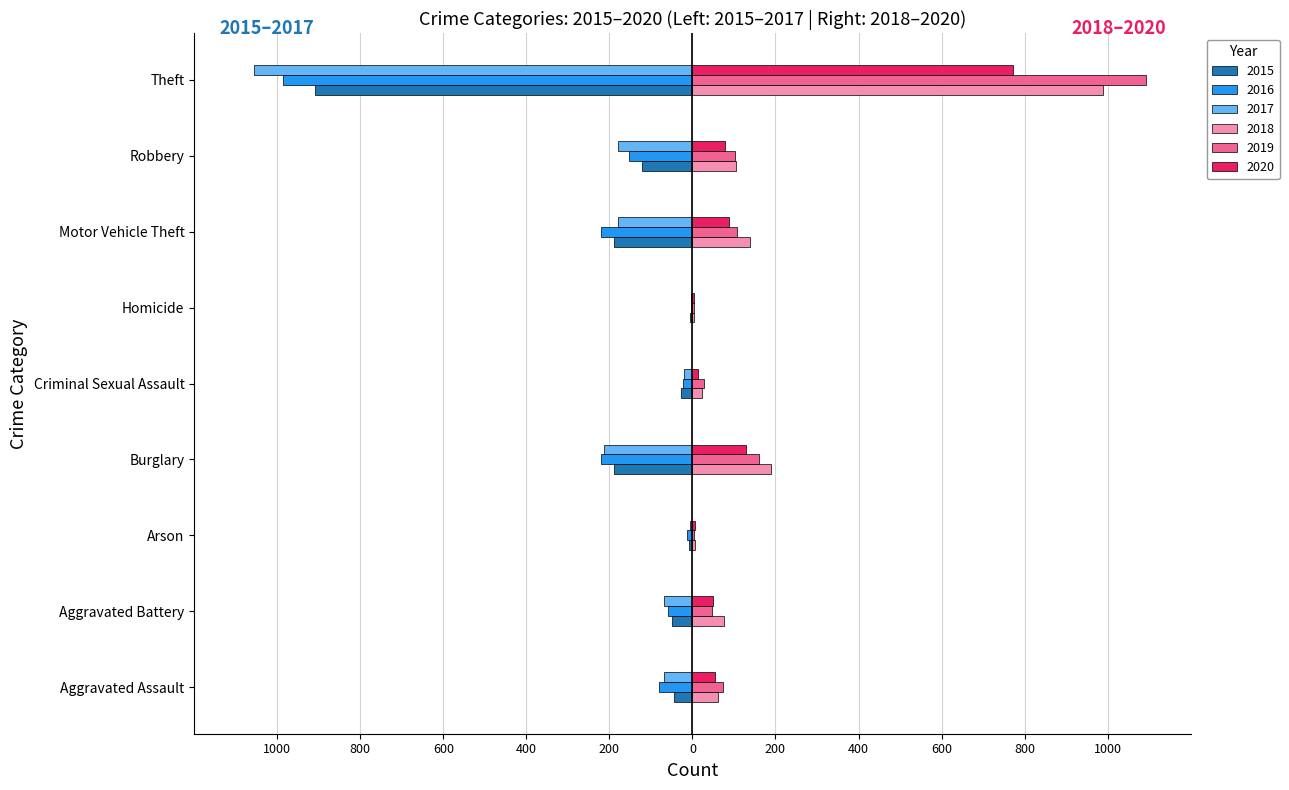

What are all the series names shown in the legend?

2015, 2016, 2017, 2018, 2019, 2020